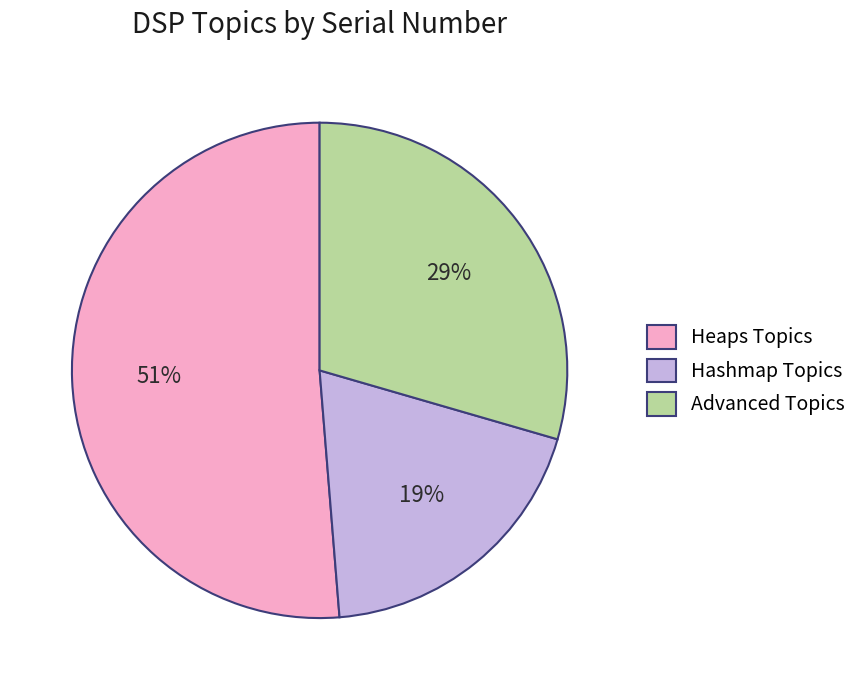

To the nearest percent, what is the difference between the Heaps Topics and Hashmap Topics slice percentages?

32%